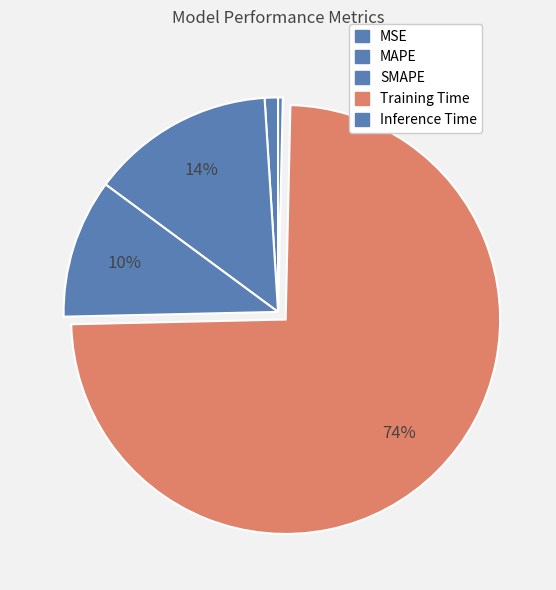

How many slices are in this pie chart?

5